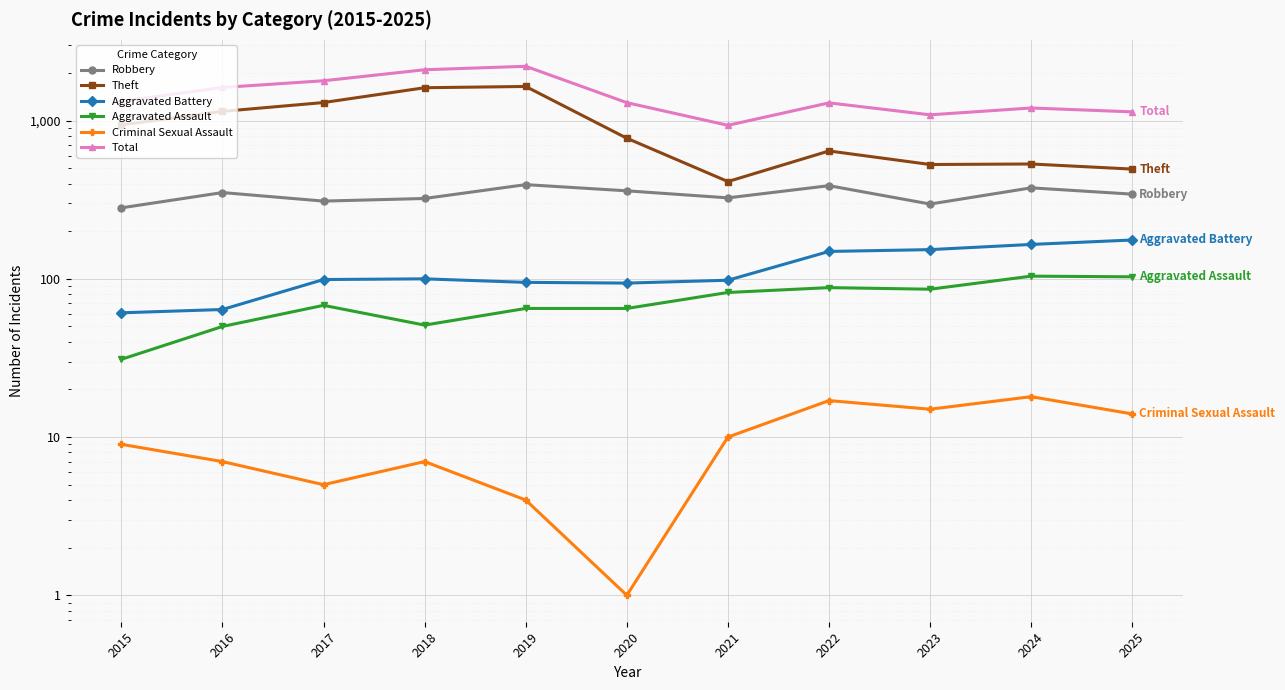

What is the difference between the second highest and second lowest values in the Aggravated Assault series?

53